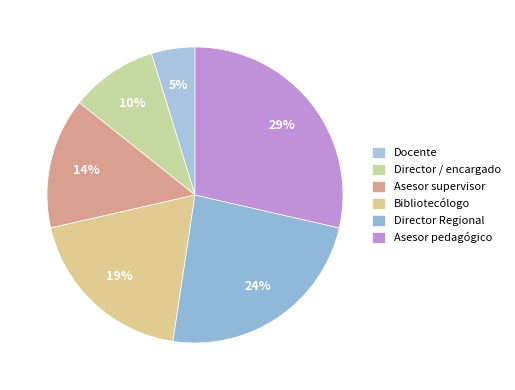

Rank the categories by value from lowest to highest.

Docente, Director / encargado, Asesor supervisor, Bibliotecólogo, Director Regional, Asesor pedagógico